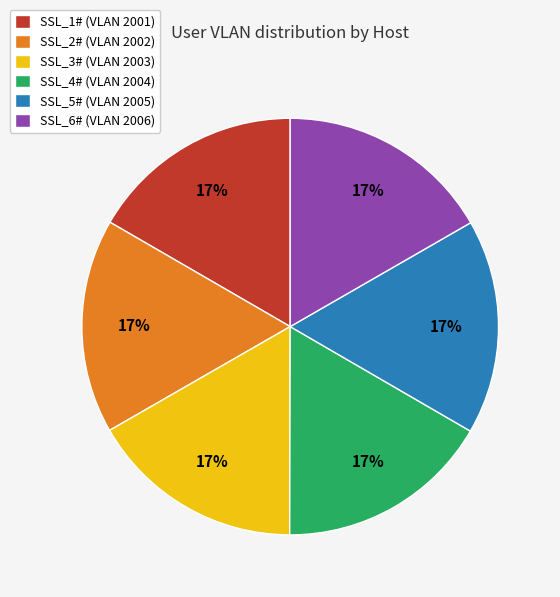

How many segments does this pie chart have?

6